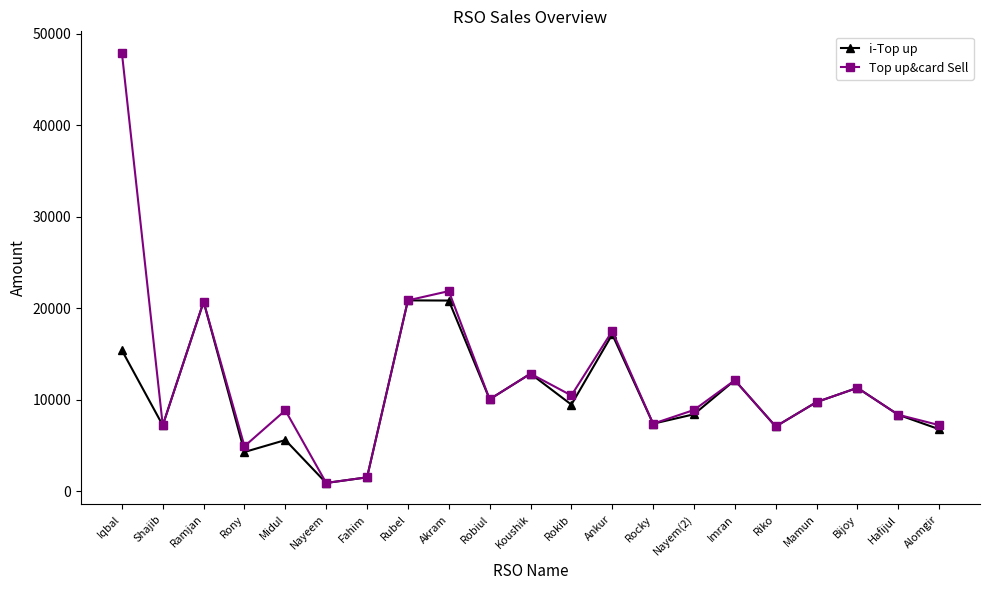

How many data points in Top up&card Sell are less than 9766?

10